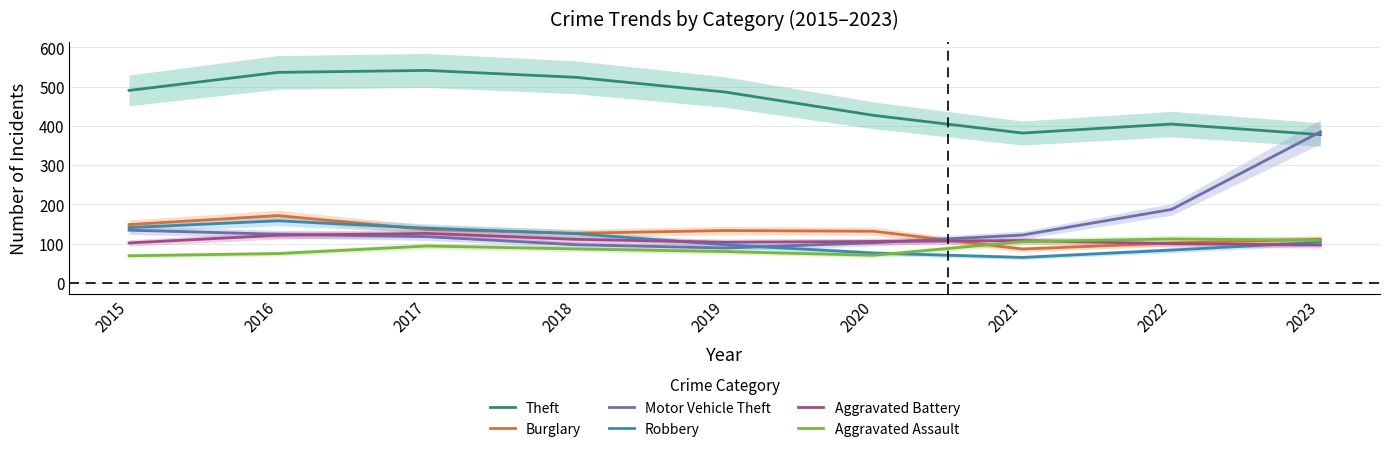

At which label does Aggravated Assault first exceed 86?

2017